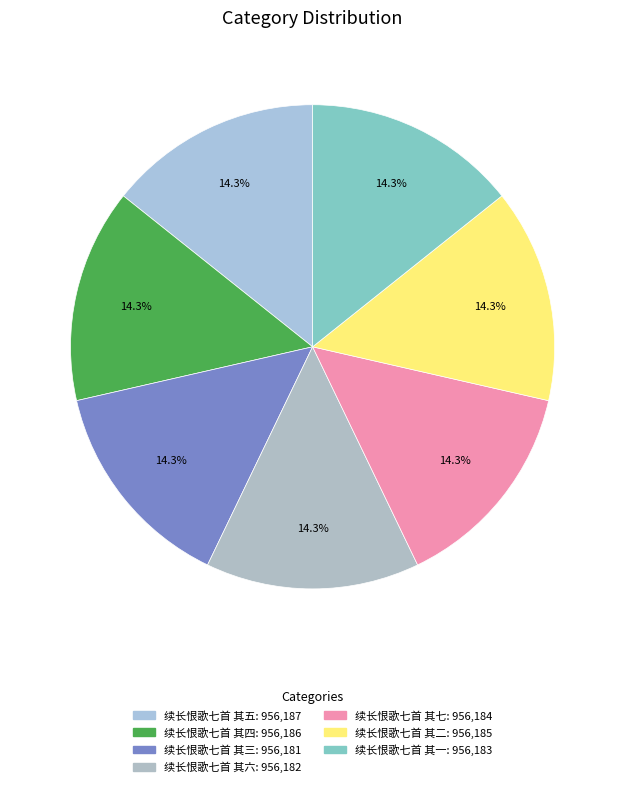

What is the total percentage of 续长恨歌七首 其一 and 续长恨歌七首 其五?

28.6%